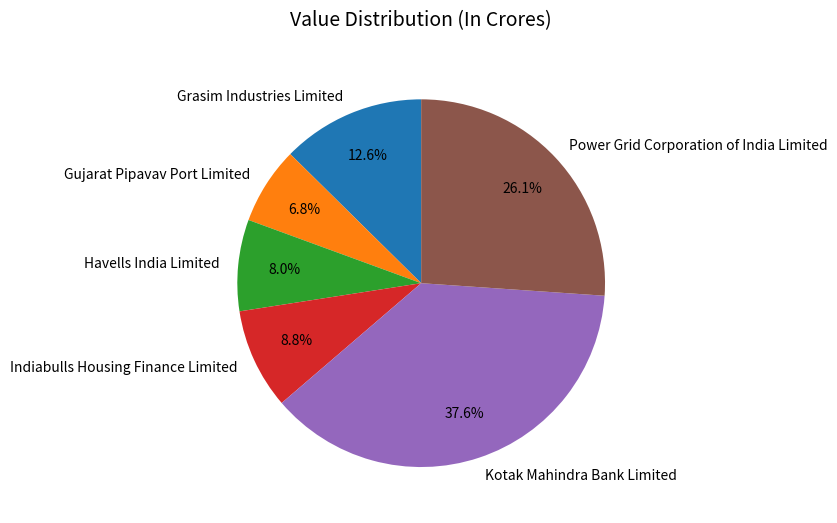

Count the number of slices in the pie.

6